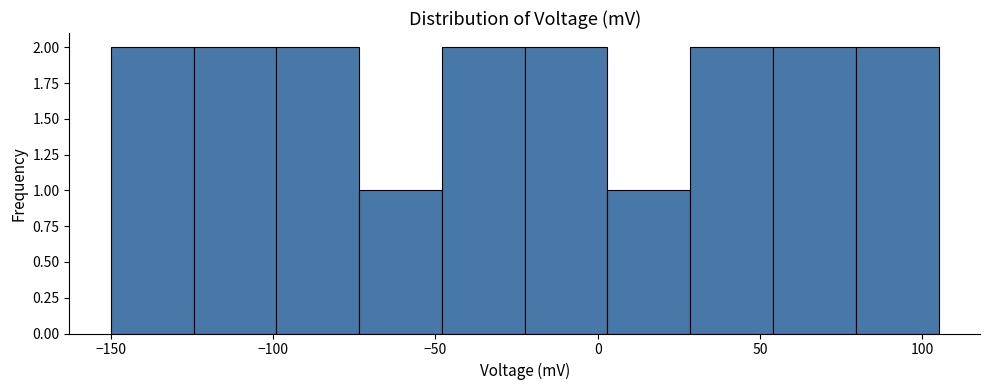

Reading left to right, list every bar in this chart as the range it spans on the x-axis followed by its height. Neither the bar edges nor the heights are printed on the chart, so give them approximately, as read against the axes.

-150.0 to -124.5: 2
-124.5 to -99.0: 2
-99.0 to -73.5: 2
-73.5 to -48.0: 1
-48.0 to -22.5: 2
-22.5 to 3.0: 2
3.0 to 28.5: 1
28.5 to 54.0: 2
54.0 to 79.5: 2
79.5 to 105.0: 2